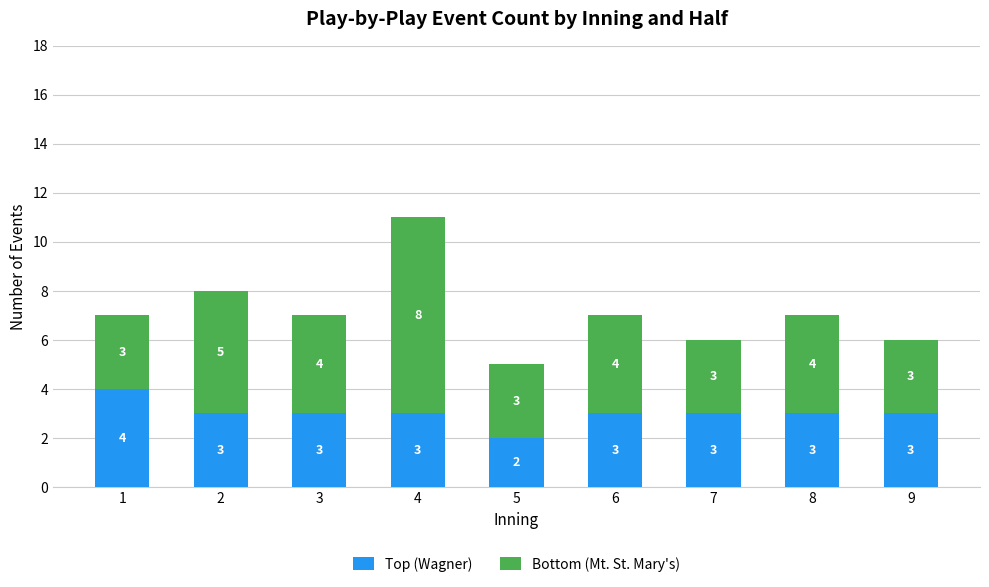

What is the total value across all series at 6?

7